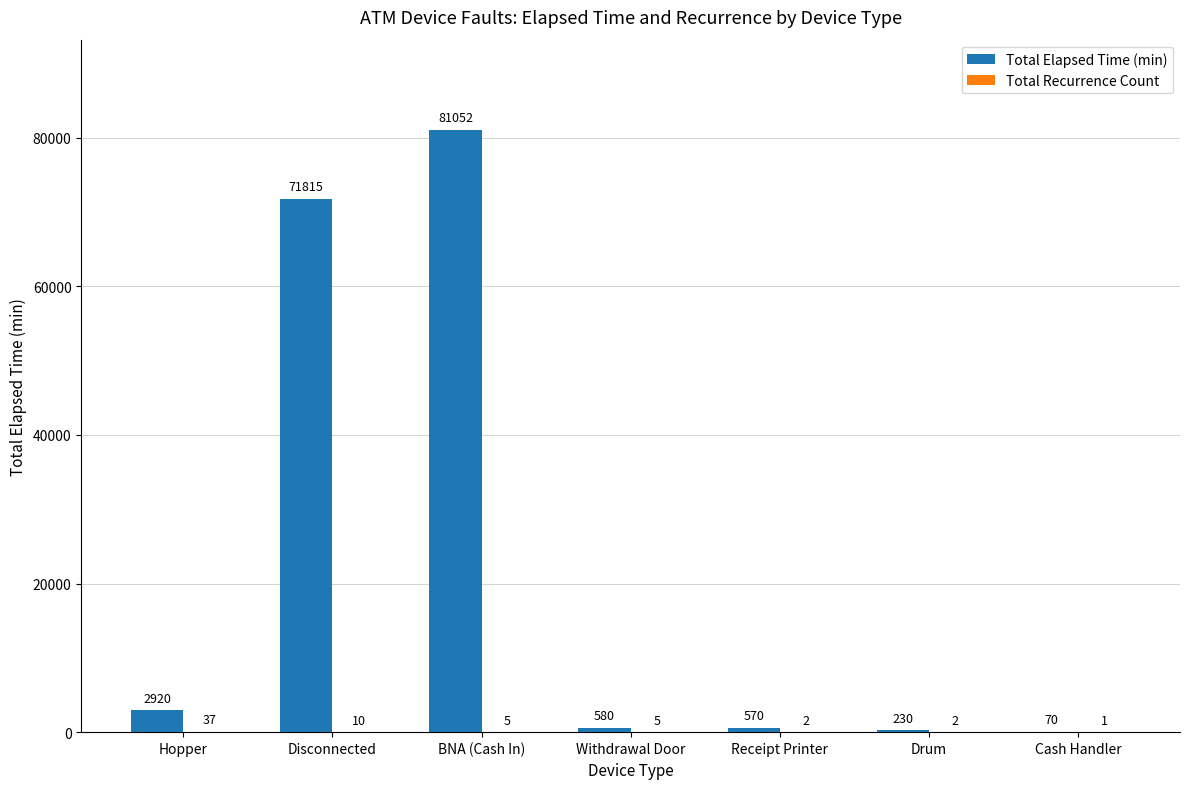

Which series changed the most between BNA (Cash In) and Receipt Printer?

Total Elapsed Time (min)